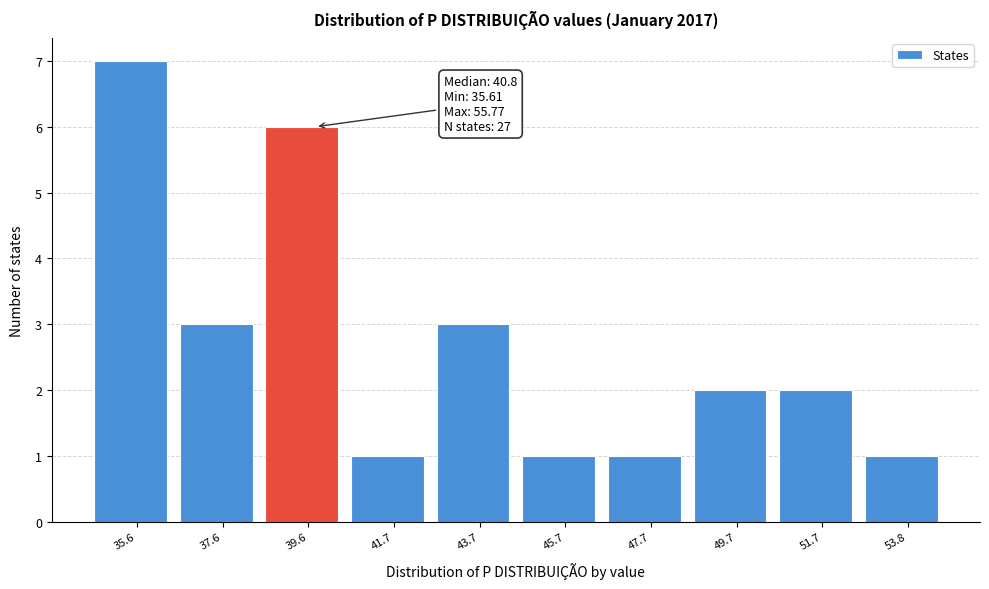

Reading right to left, transcribe all the data shown in this chart.

53.8=1	51.7=2	49.7=2	47.7=1	45.7=1	43.7=3	41.7=1	39.6=6	37.6=3	35.6=7